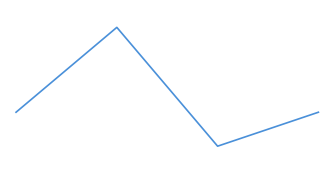

Is this an area chart (filled region under the line)?

No